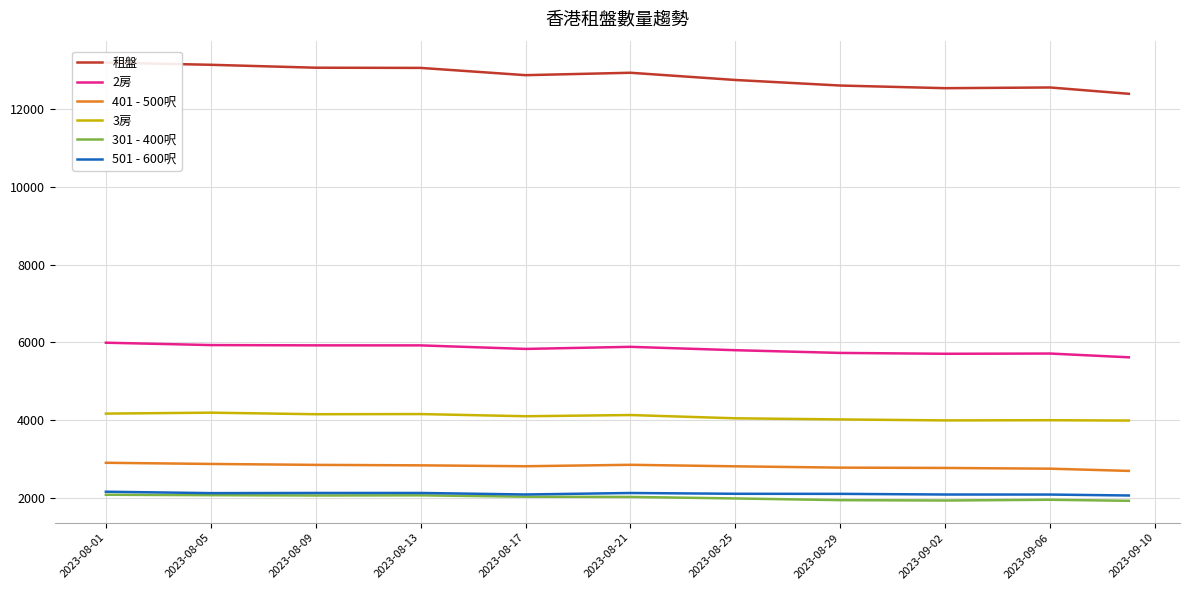

What is the highest value of the 301 - 400呎 series?

2075